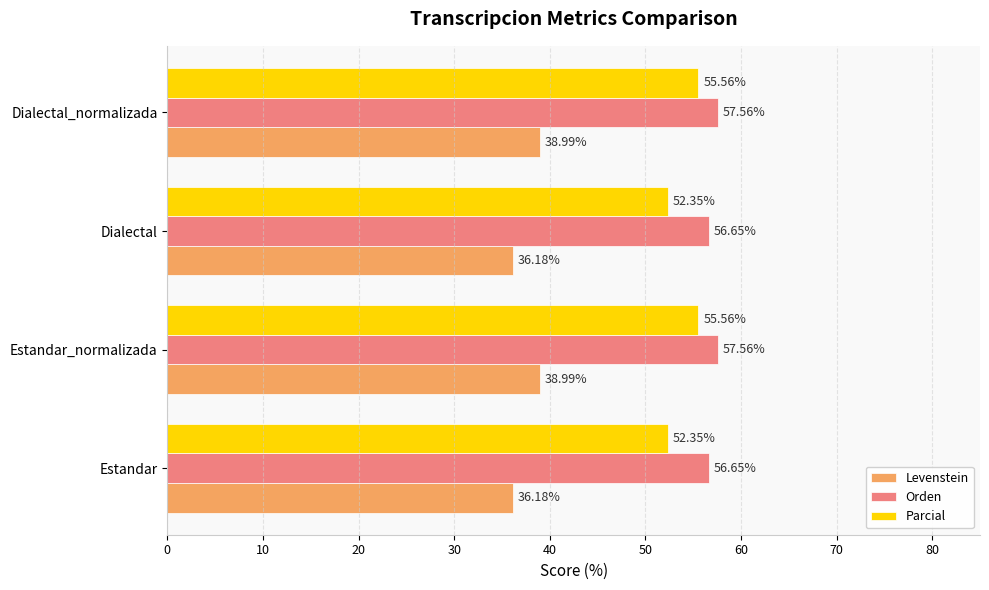

List the series in order of their overall mean, lowest first.

Levenstein, Parcial, Orden